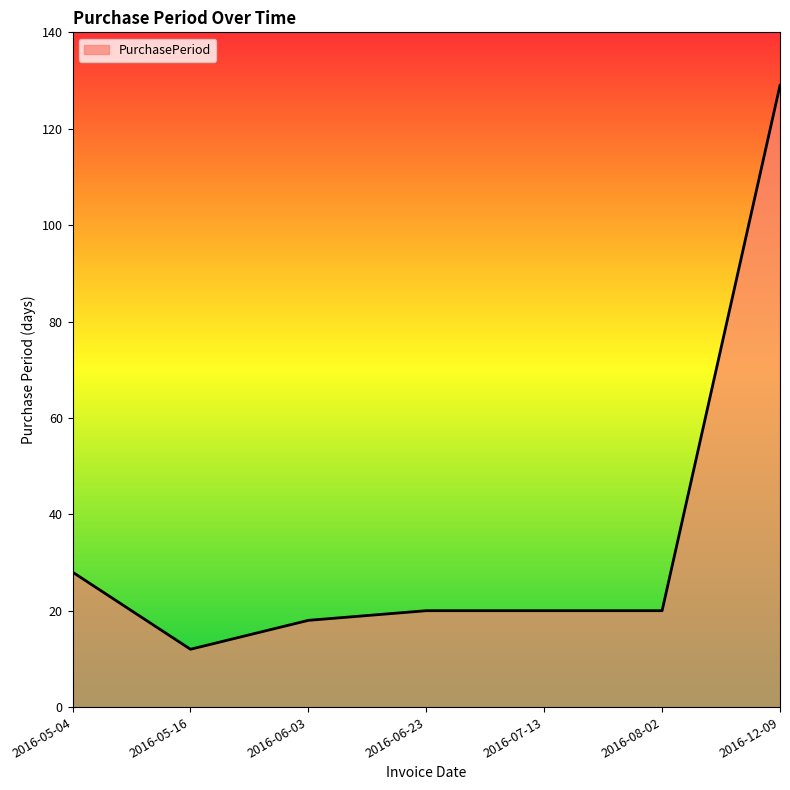

Which has a higher value, 2016-07-13 or 2016-12-09?

2016-12-09